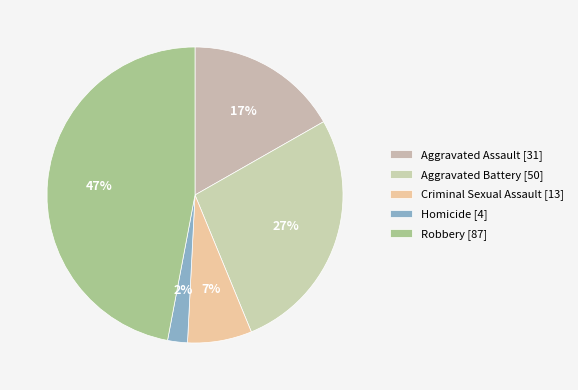

Does Homicide account for over 50% of the chart?

No